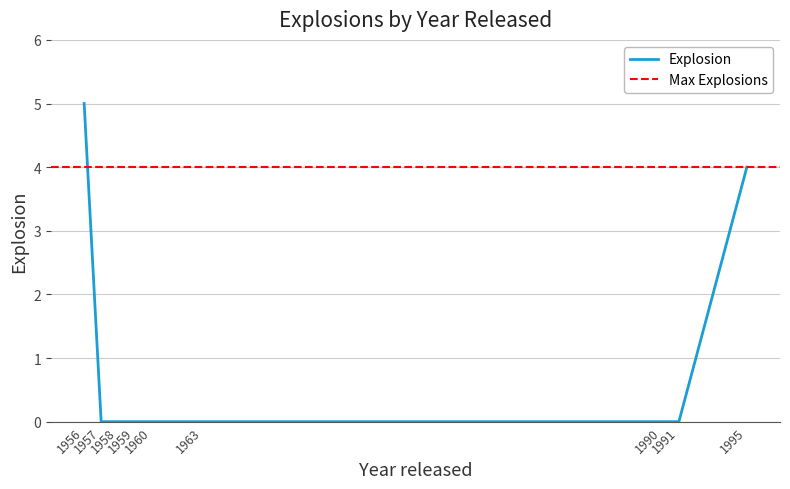

True or false: the data has more than 1 interior local peaks.

False